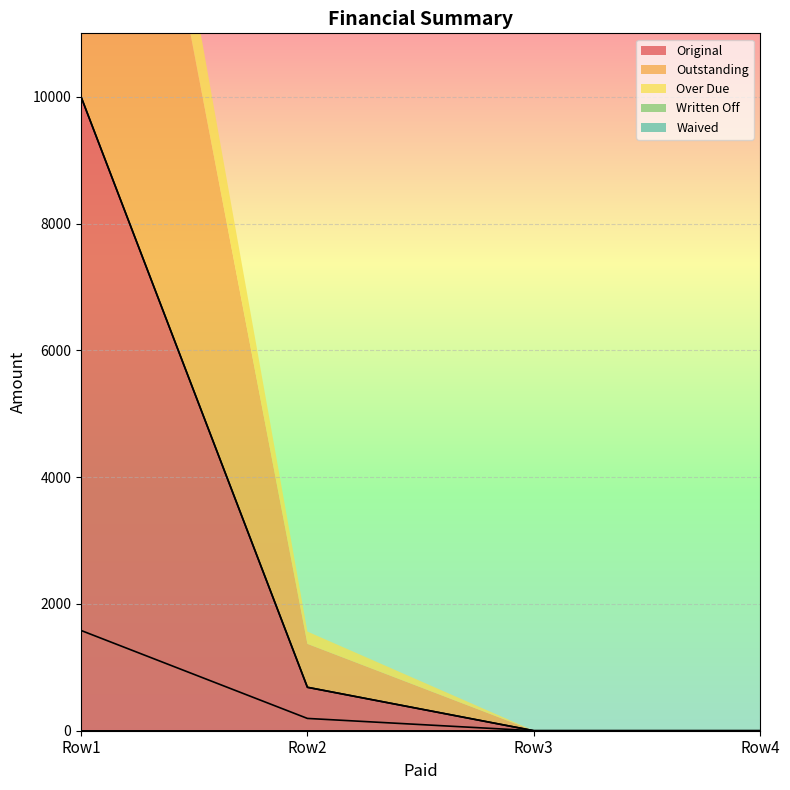

The value of Original at Row2 is 1019.0. True or false?

False